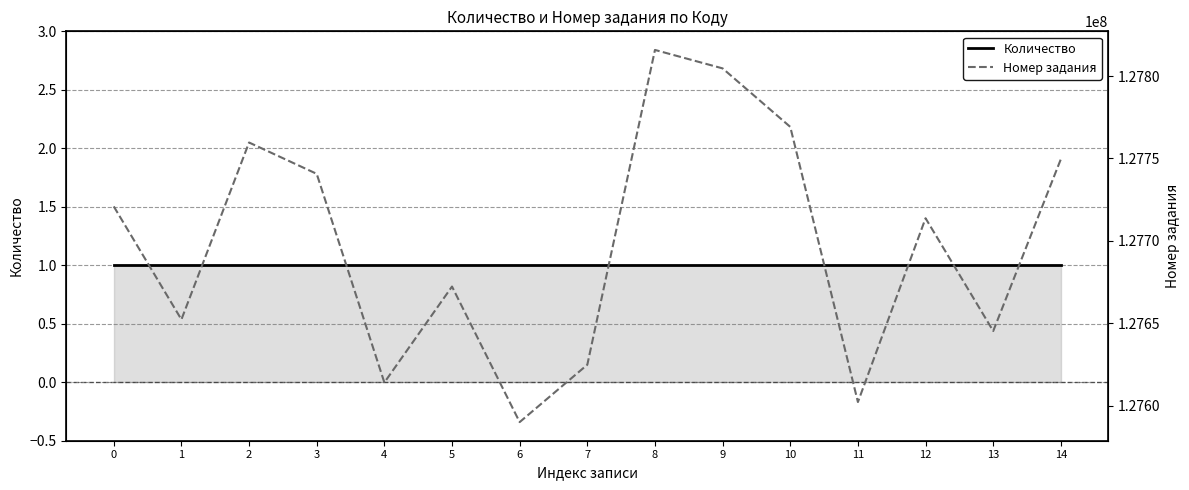

How many categories are shown in the chart?

15